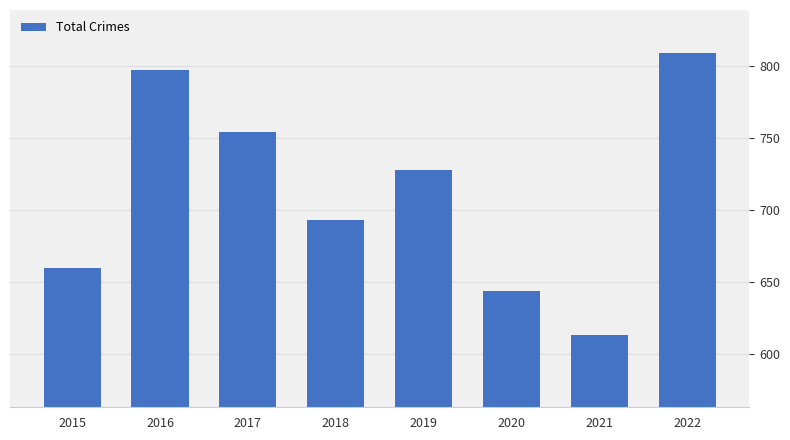

Is it true that the value at 2022 is 809?

True